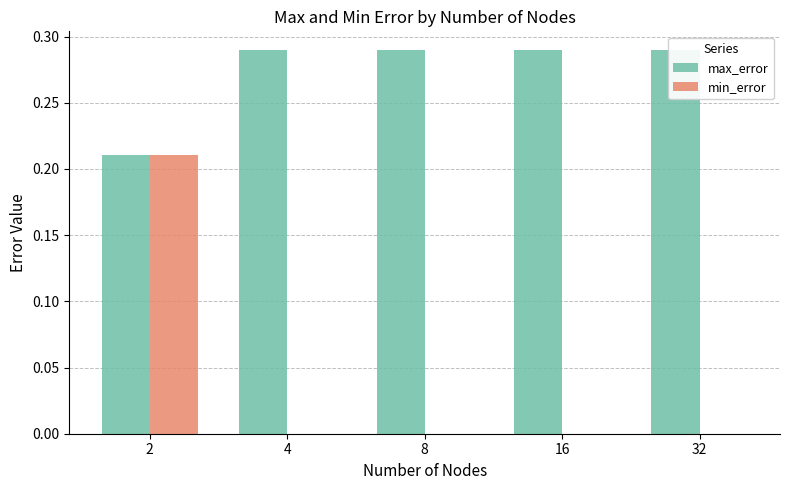

Reading left to right, list all the values displayed in this chart.

max_error: 2=0.2	4=0.3	8=0.3	16=0.3	32=0.3
min_error: 2=0.2	4=0.0	8=0.0	16=0.0	32=0.0